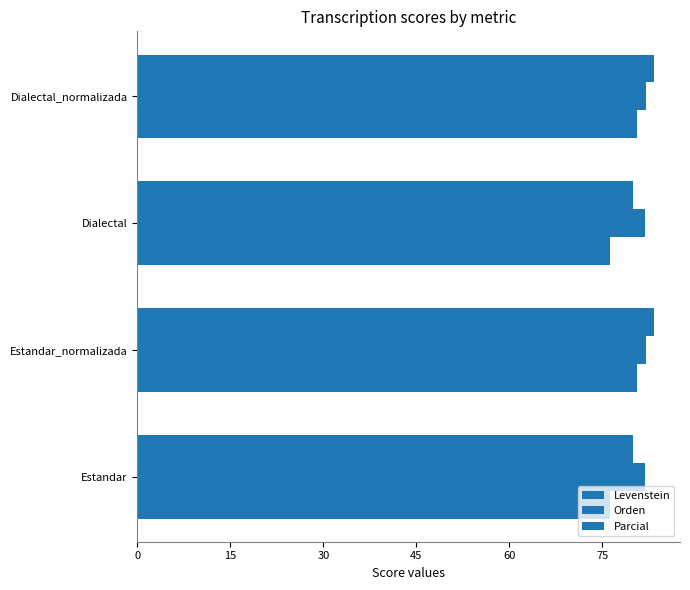

Reading left to right, extract all data points from this chart.

Levenstein: 76.2	80.6	76.2	80.6
Orden: 81.8	82.0	81.8	82.0
Parcial: 79.9	83.3	79.9	83.3